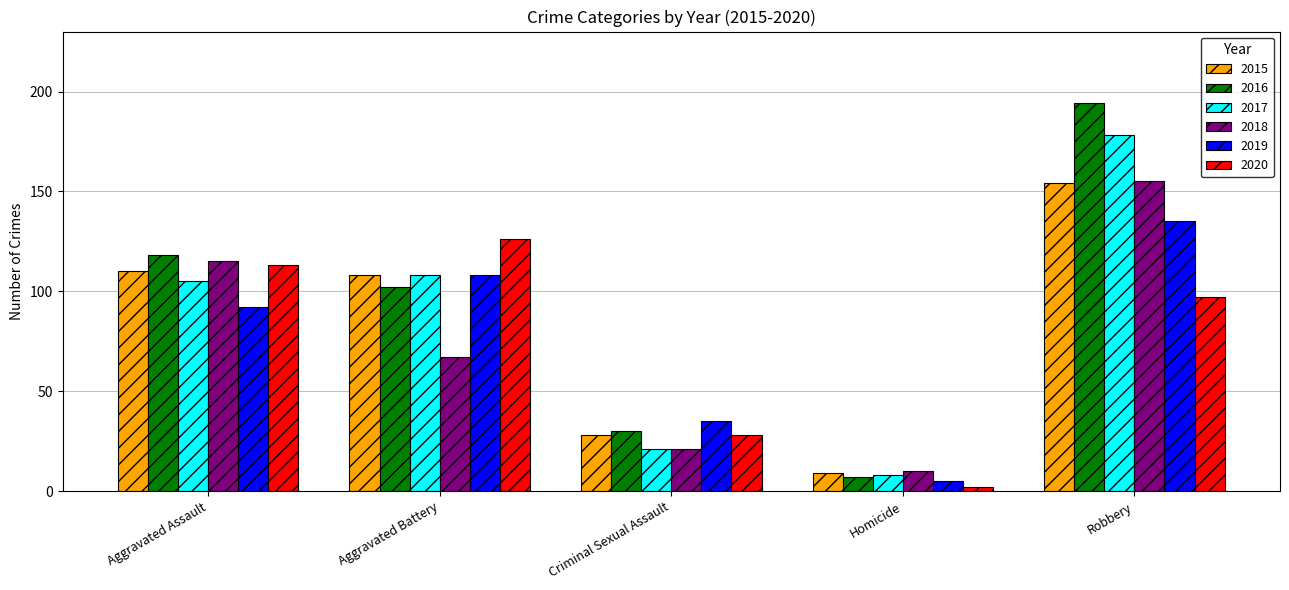

List the labels in order of 2018 value, largest first.

Robbery, Aggravated Assault, Aggravated Battery, Criminal Sexual Assault, Homicide